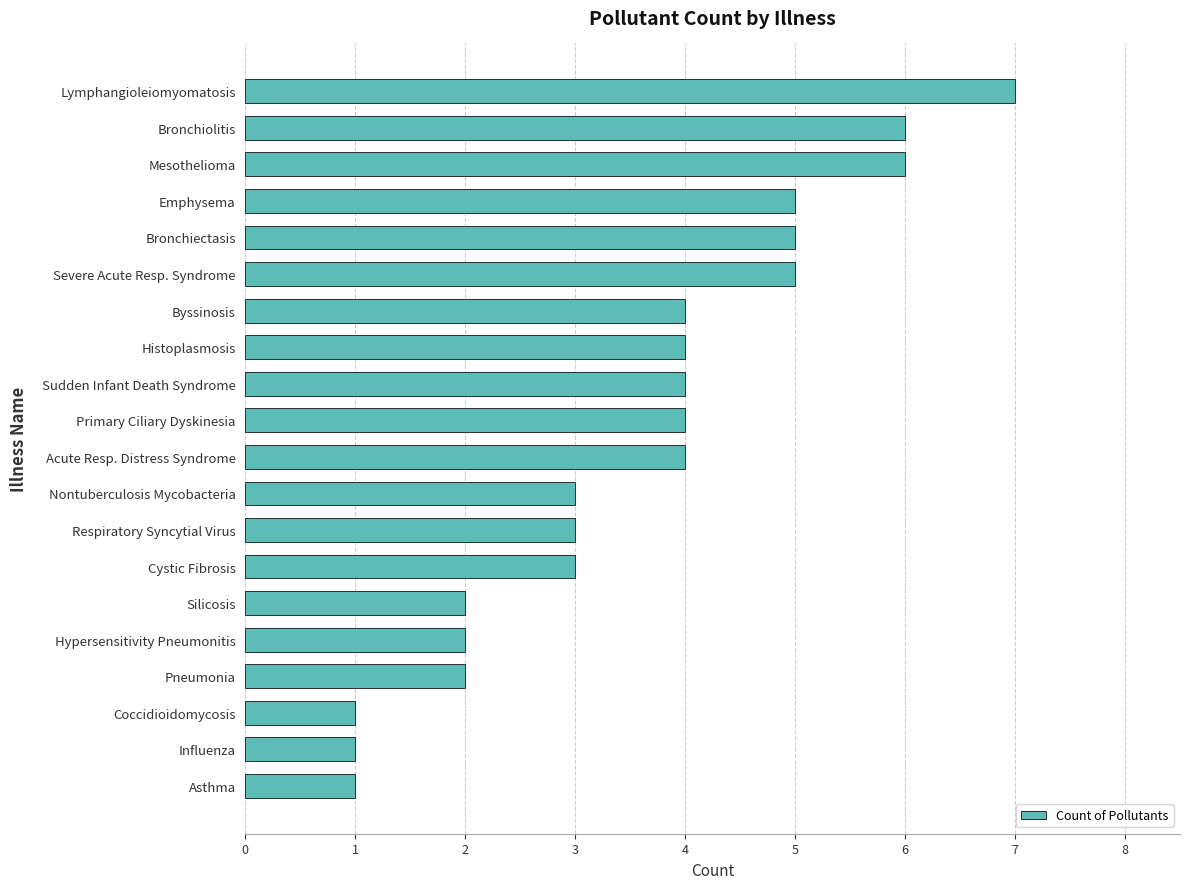

Reading bottom to top, transcribe all the data shown in this chart.

1	1	1	2	2	2	3	3	3	4	4	4	4	4	5	5	5	6	6	7